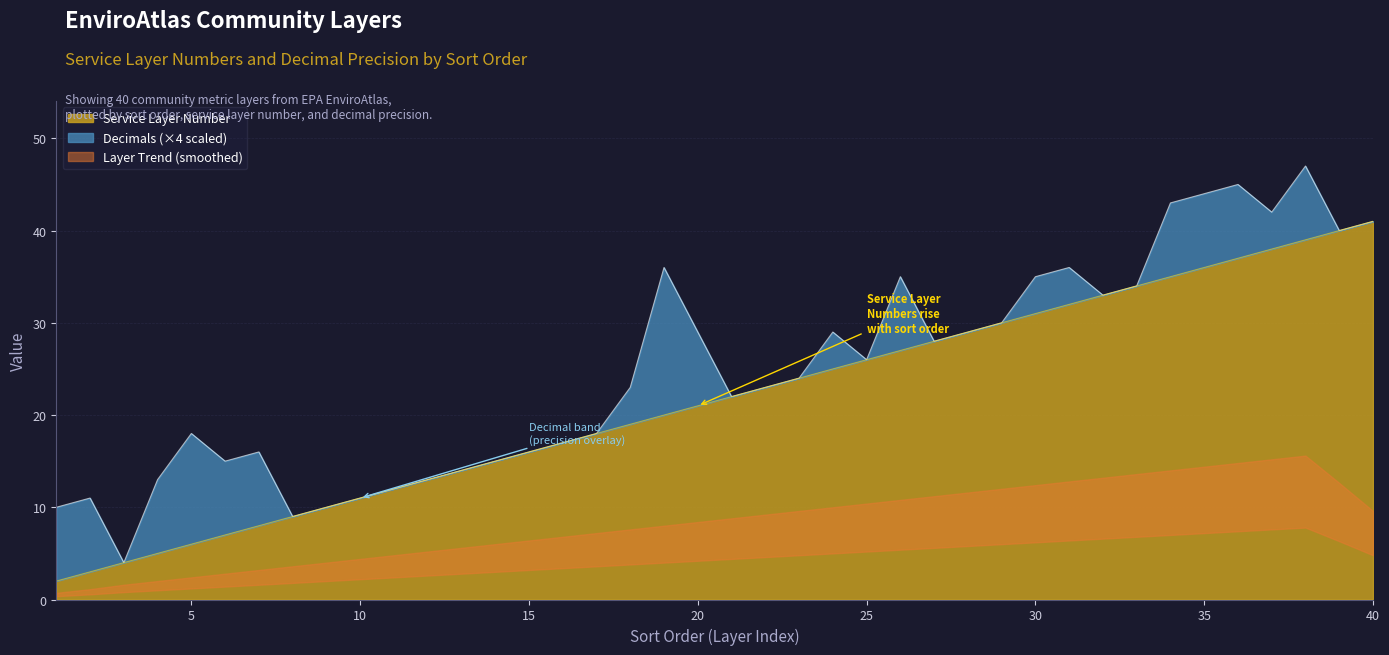

What is the maximum value shown in the chart?

41